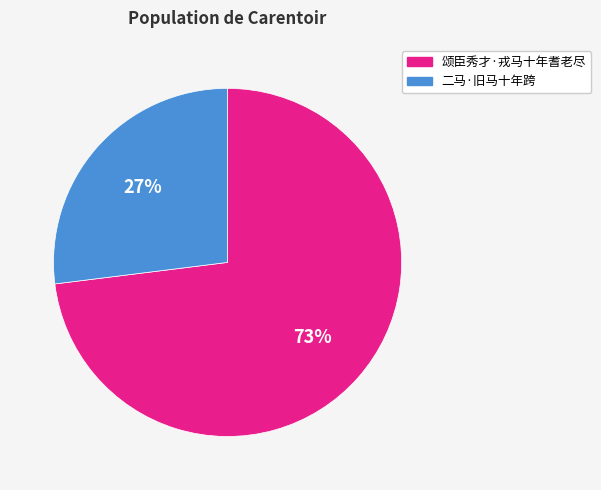

What percentage is the 颂臣秀才·戎马十年耆老尽 slice, to the nearest percent?

73%